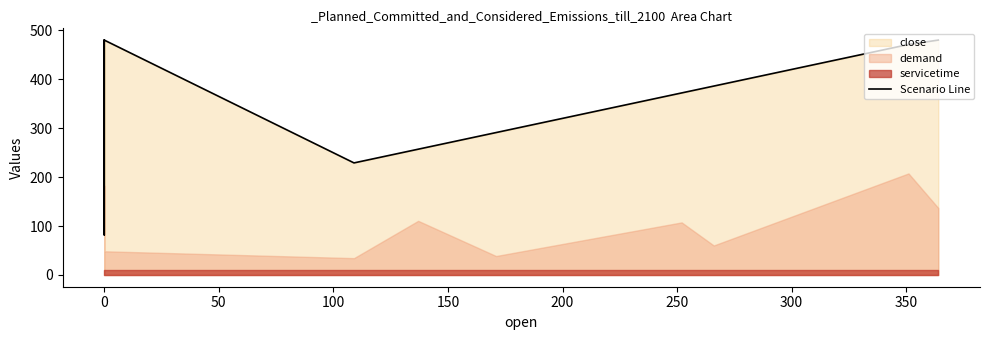

How many categories are shown in the chart?

11